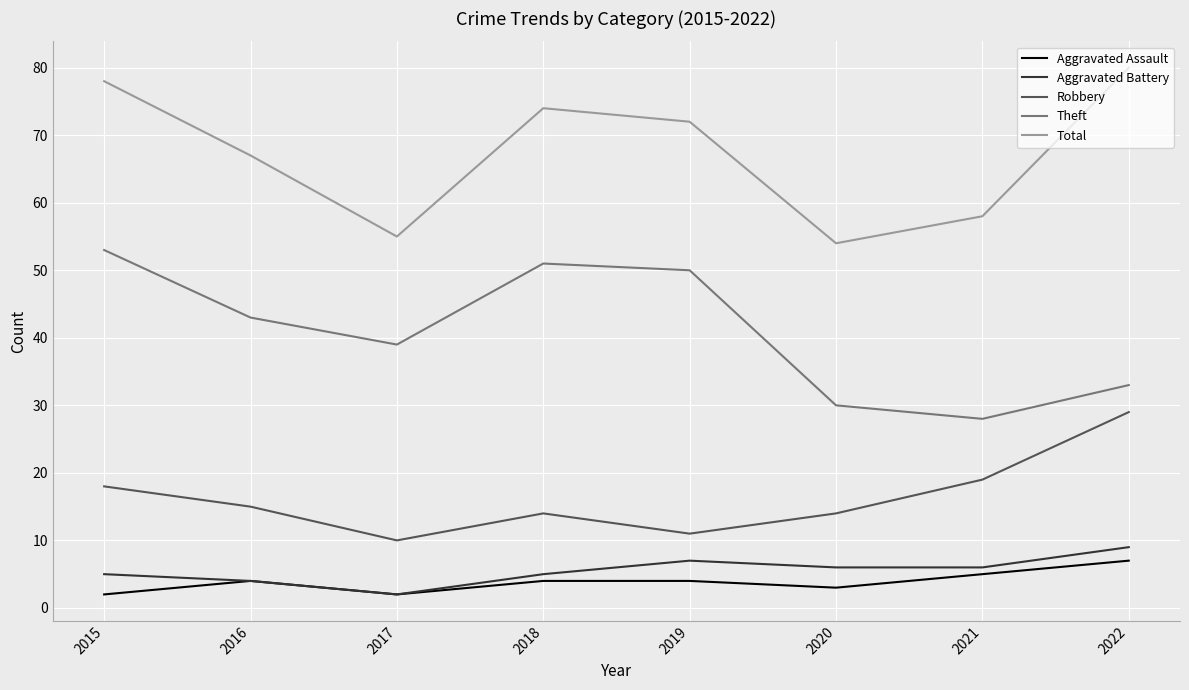

What is the difference between the maximum and minimum values in the Theft series?

25